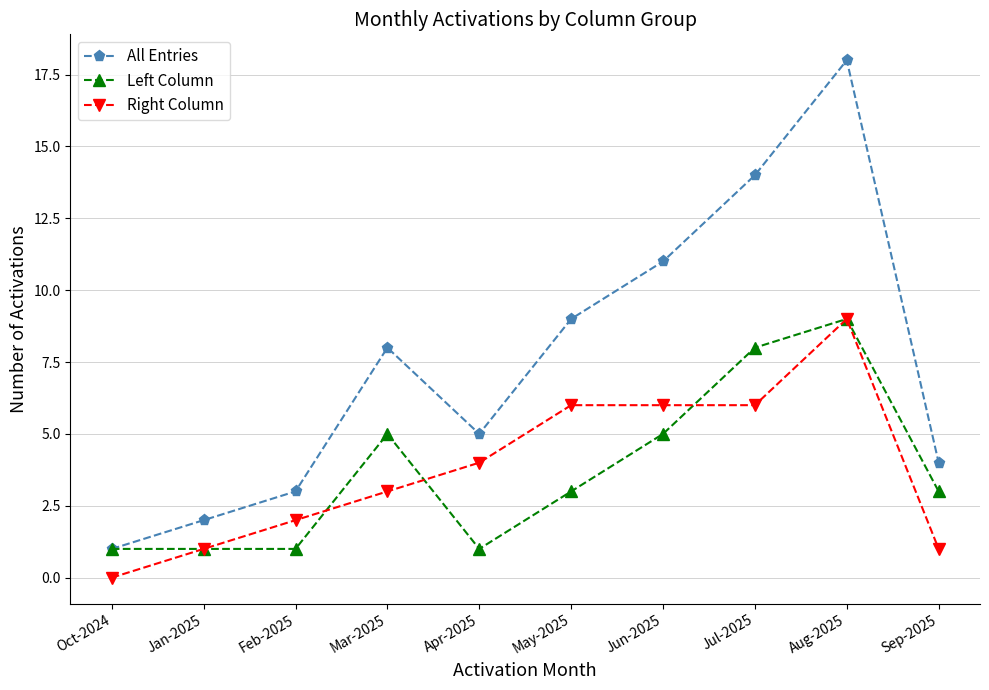

The Left Column series shows 1 at Jan-2025. True or false?

True